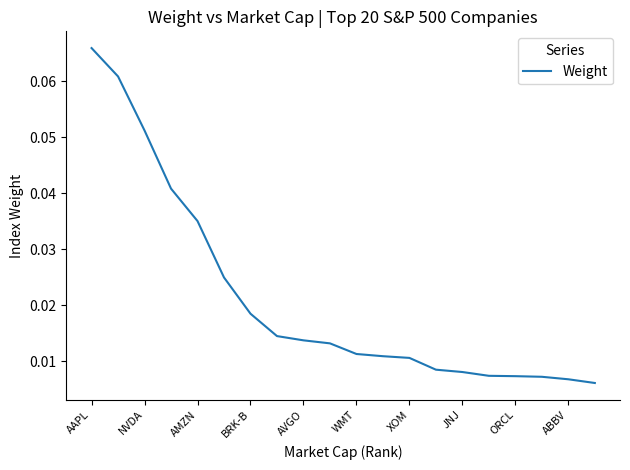

Reading right to left, extract all data points from this chart.

0.0	0.0	0.0	0.0	0.0	0.0	0.0	0.0	0.0	0.0	0.0	0.0	0.0	0.0	0.0	0.0	0.0	0.1	0.1	0.1